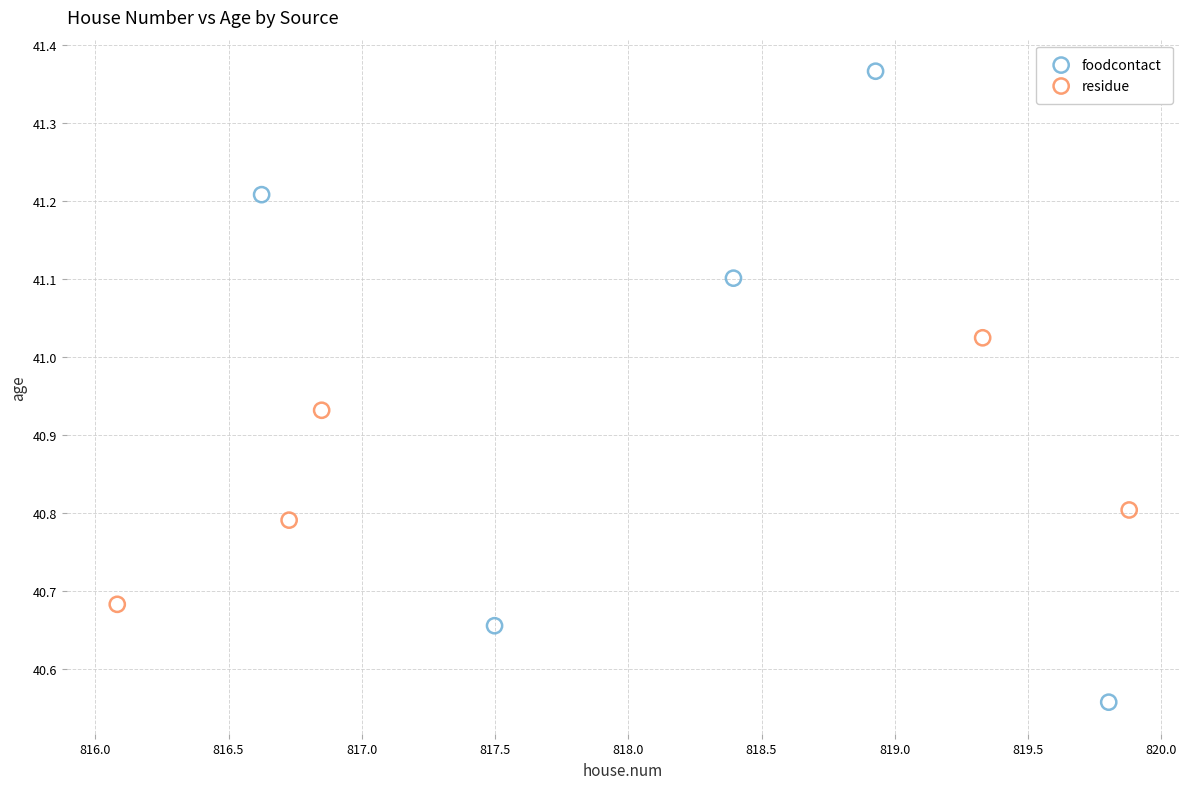

What are all the series names shown in the legend?

foodcontact, residue